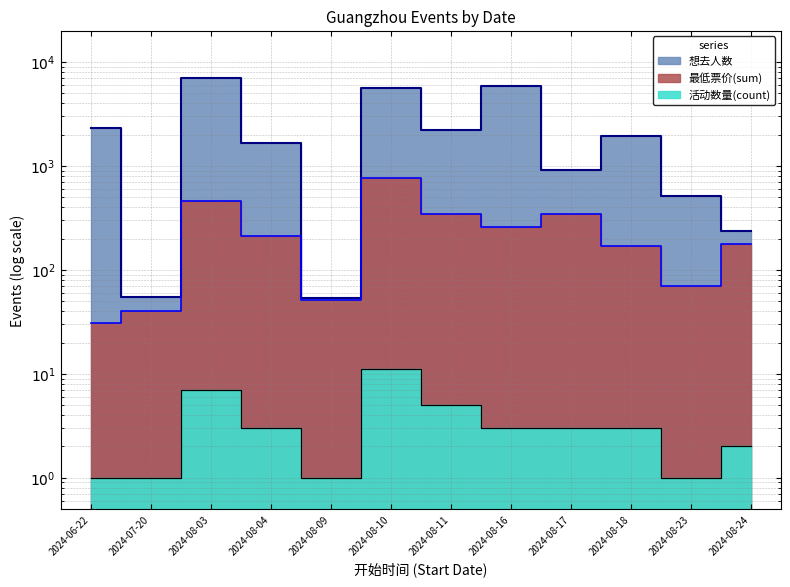

How many values in the 想去人数 series exceed 1962?

6